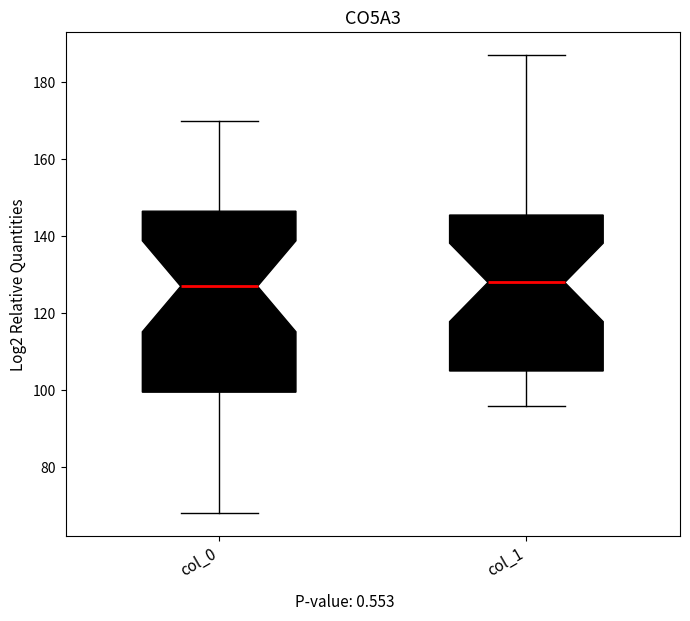

Reading left to right, transcribe this box plot: for each box, give where its median line is, the range the box spans, and where its two whiskers end, as read against the y-axis. The values are not printed on the chart, so give them approximately, as read against the axis.

col_0: median 128, box 100 to 146, whiskers 68 to 170
col_1: median 128, box 106 to 146, whiskers 96 to 188